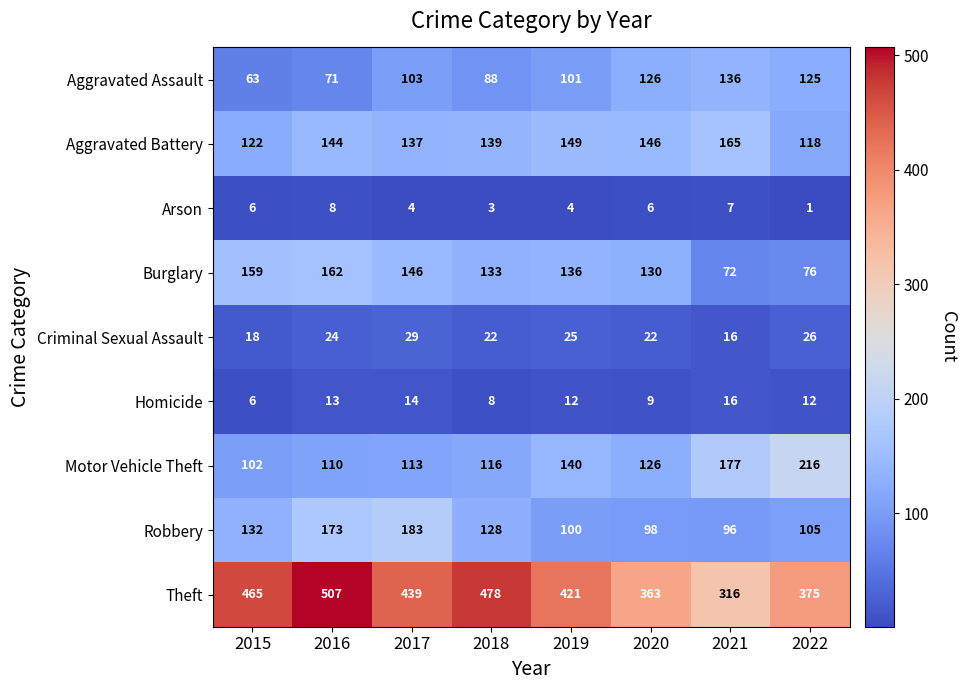

What is the smallest value displayed?

1